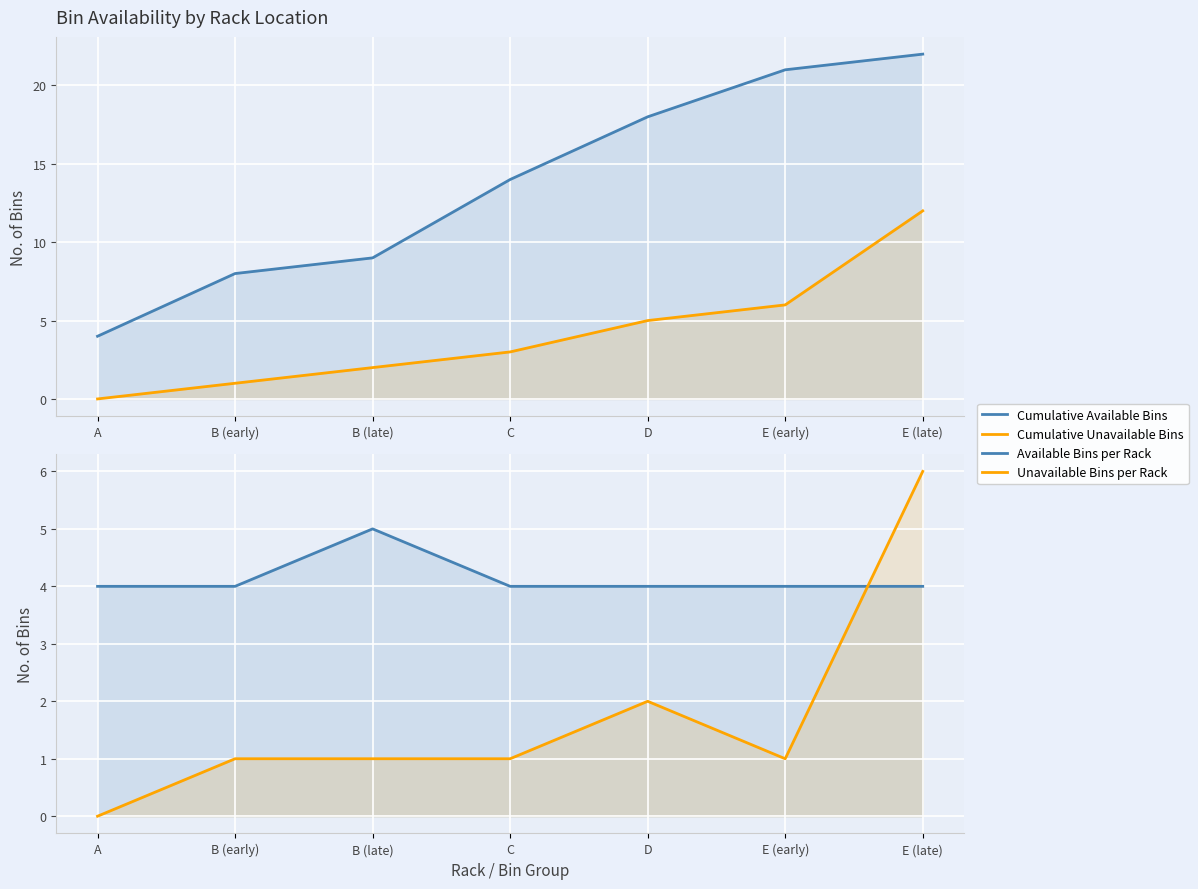

Where is the first local maximum for Unavailable Bins per Rack?

D